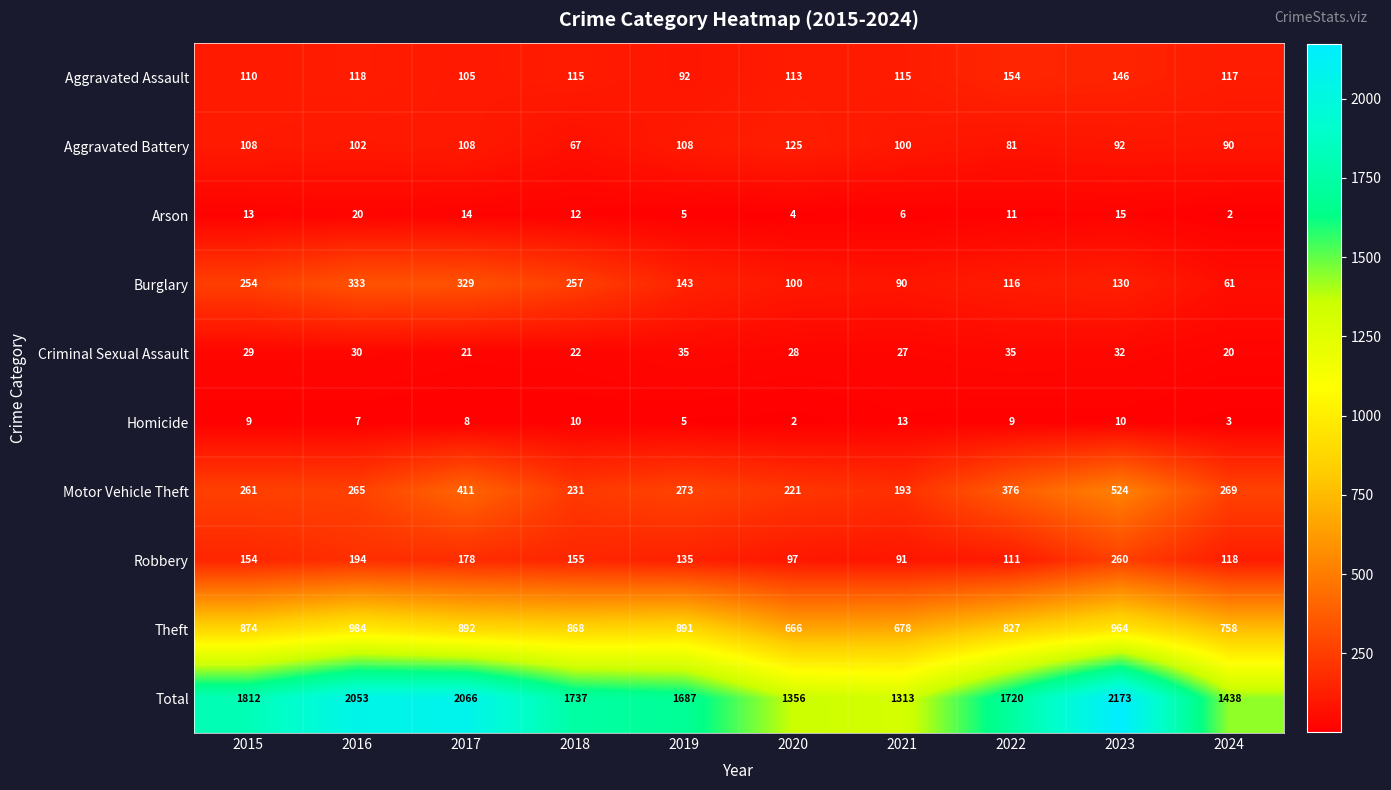

Is it true that Motor Vehicle Theft equals 376 at 2022?

True